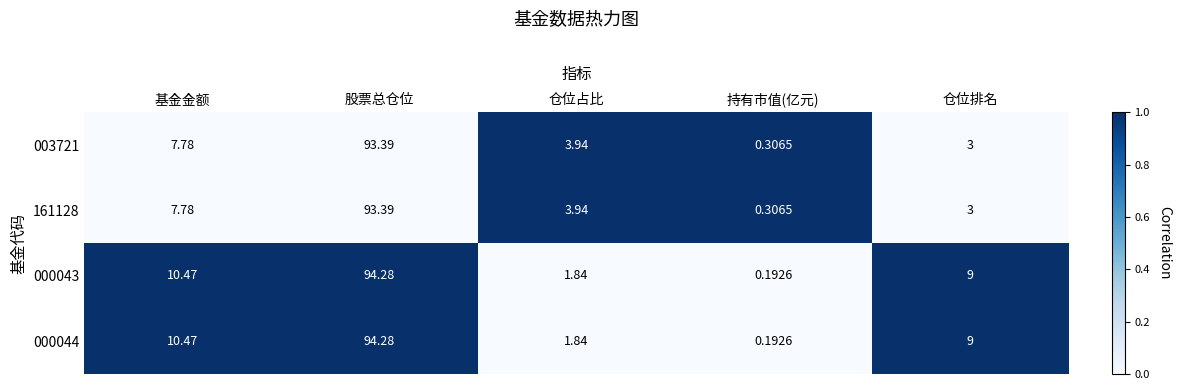

How many categories are shown in the chart?

5